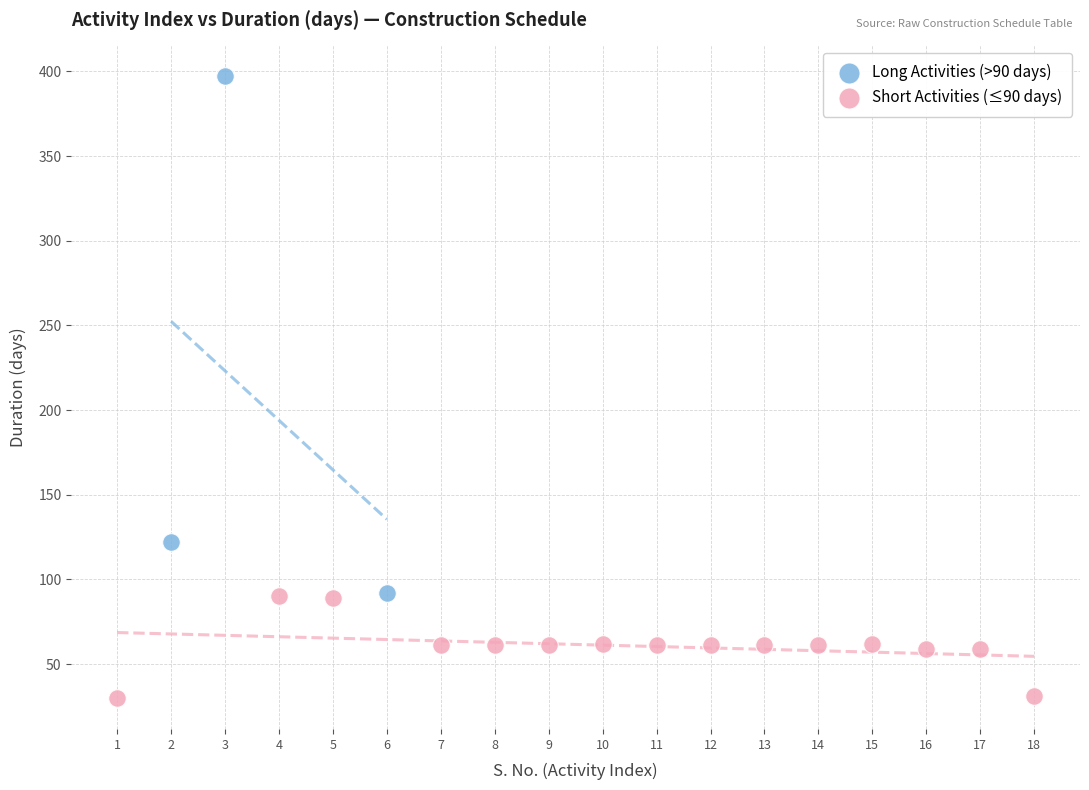

Which series has the largest Y range (max minus min)?

Long Activities (>90 days)